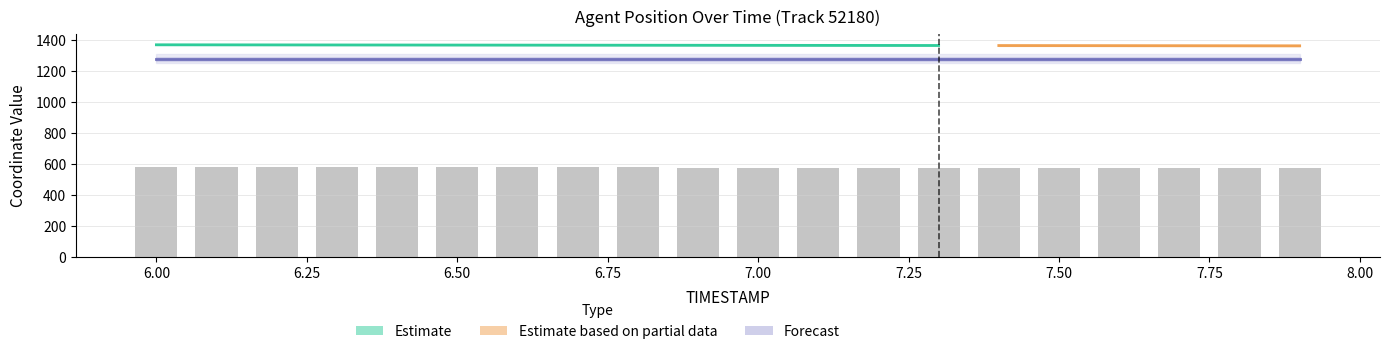

Count the number of categories in the chart.

20